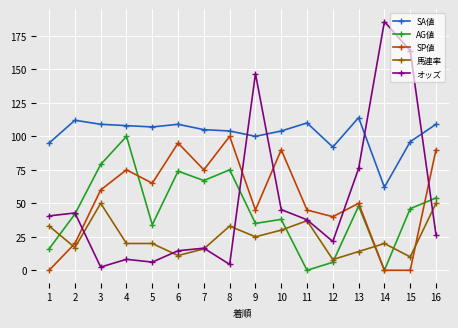

How many data points in AG値 are less than 46?

8